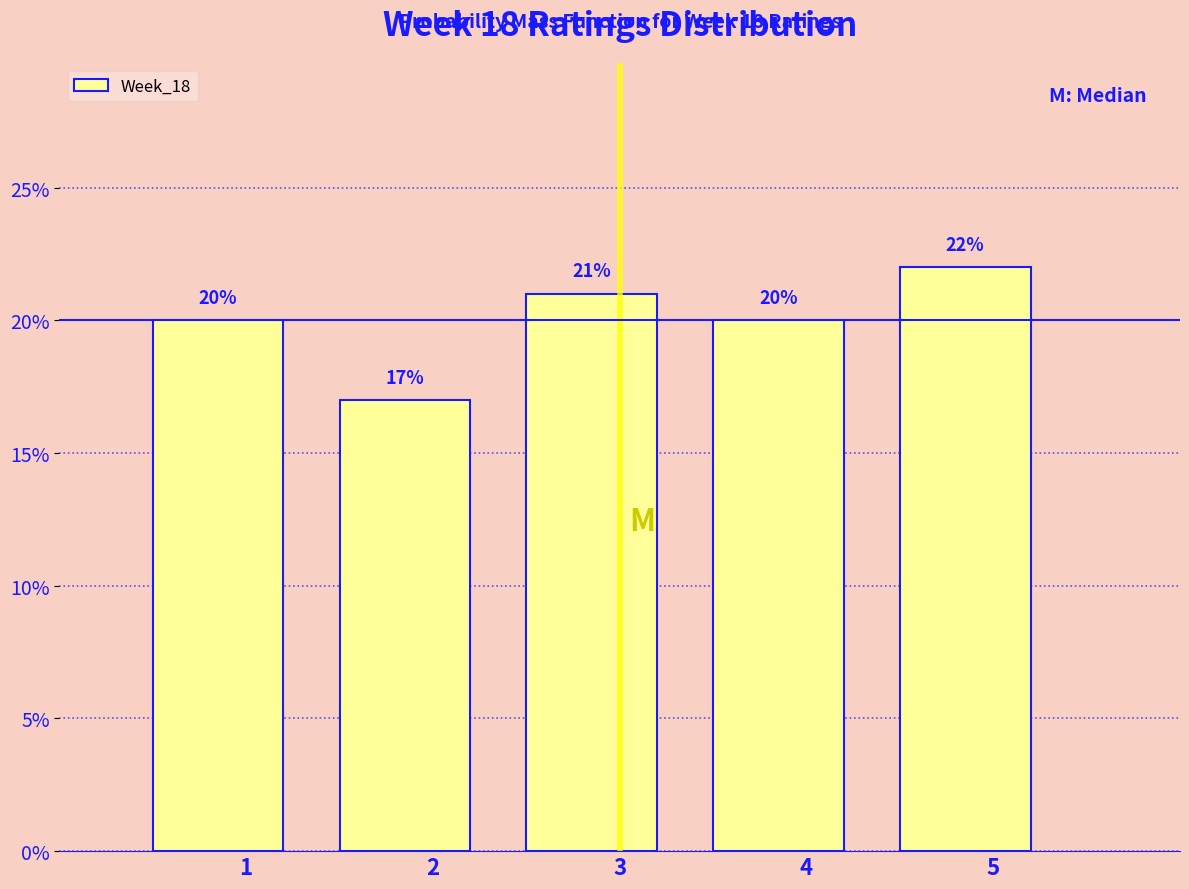

Reading right to left, list all the values displayed in this chart.

22	20	21	17	20